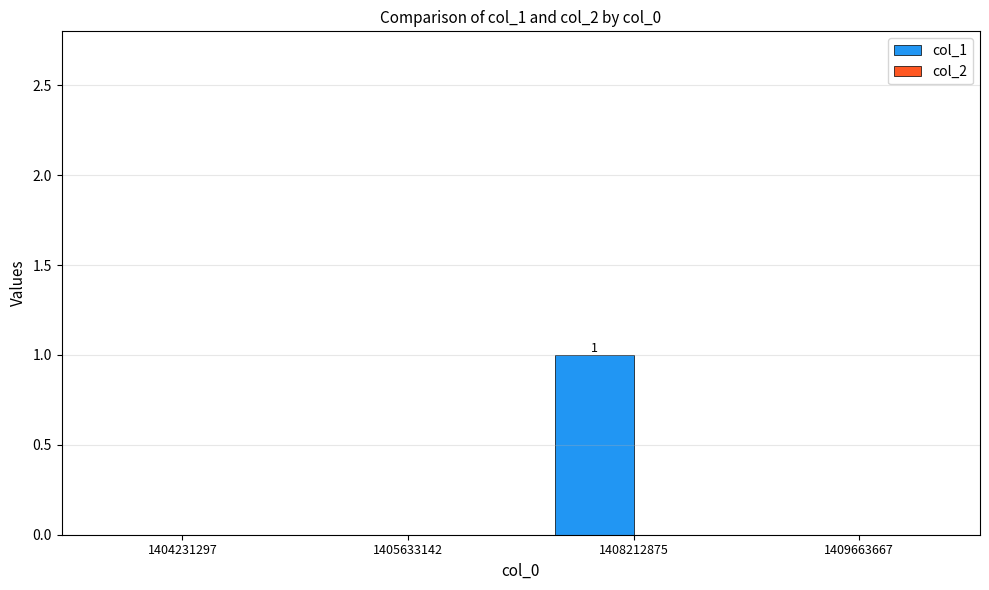

Which has a higher value, 1408212875 or 1404231297?

1408212875